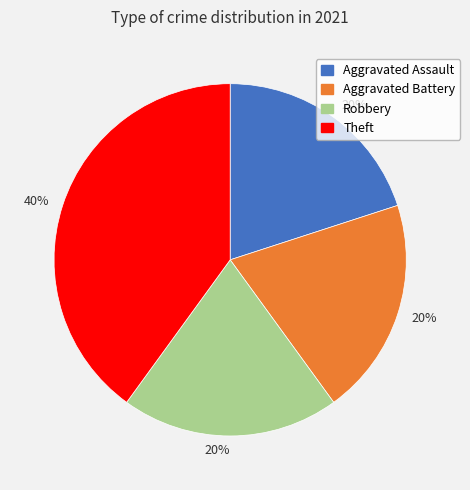

Do Aggravated Assault and Robbery together represent more than half of the pie?

No